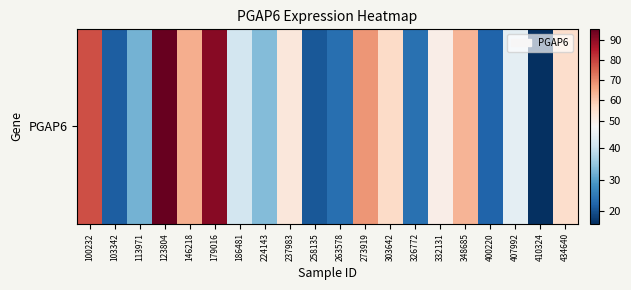

What is the ratio of the value at 303642 to the value at 258135?

2.7